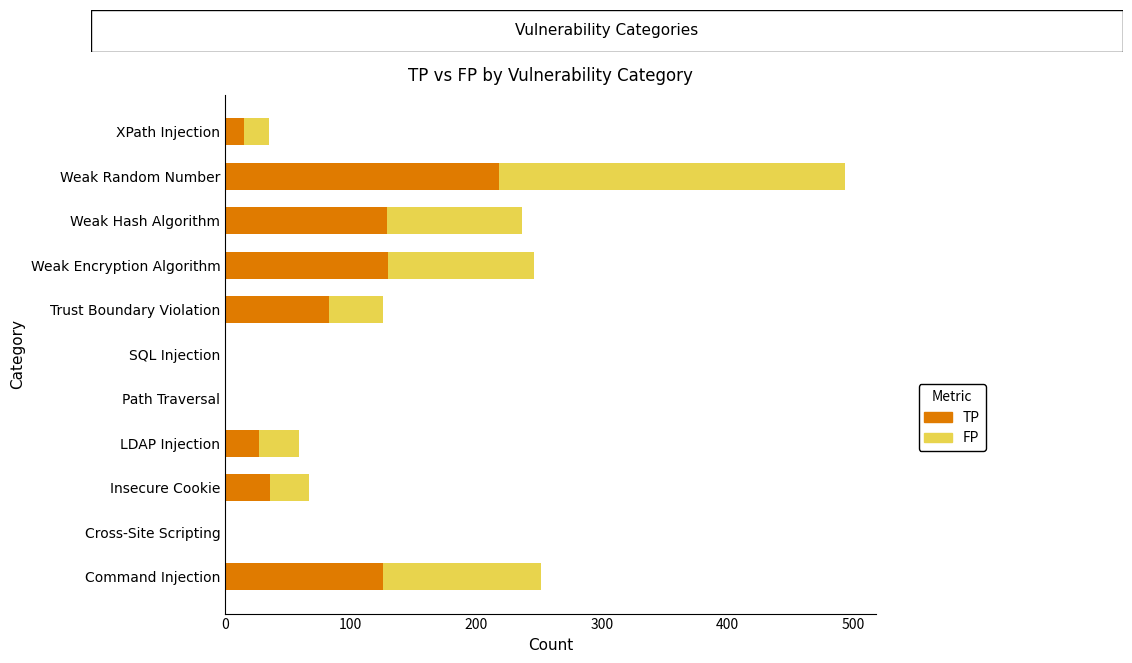

Is it true that TP equals 36 at Insecure Cookie?

True